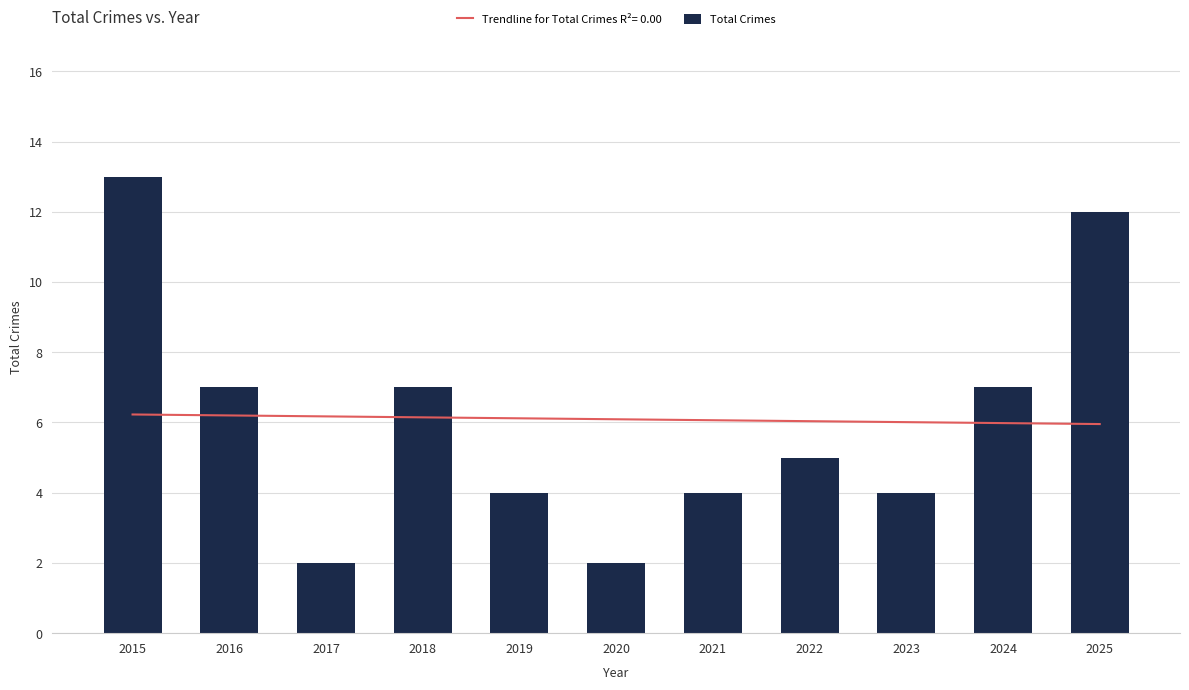

At which label does the data first exceed 5?

2015